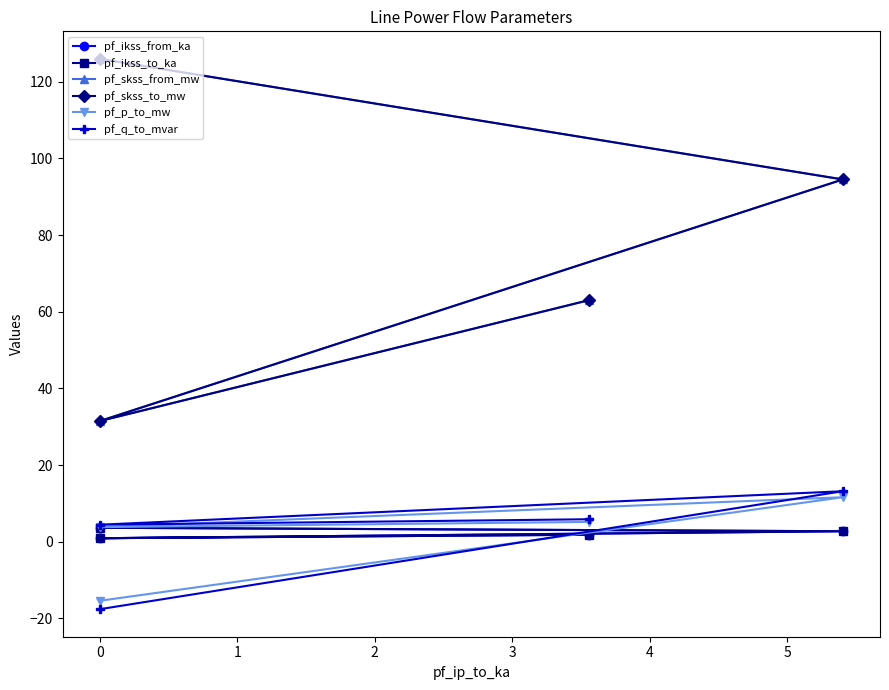

Reading left to right, extract all data points from this chart.

pf_ikss_from_ka: 3.6	2.7	0.9	1.8
pf_ikss_to_ka: 3.6	2.7	0.9	1.8
pf_skss_from_mw: 125.9	94.5	31.5	63.0
pf_skss_to_mw: 125.9	94.5	31.5	63.0
pf_p_to_mw: -15.4	11.6	3.8	5.2
pf_q_to_mvar: -17.6	13.2	4.4	5.9